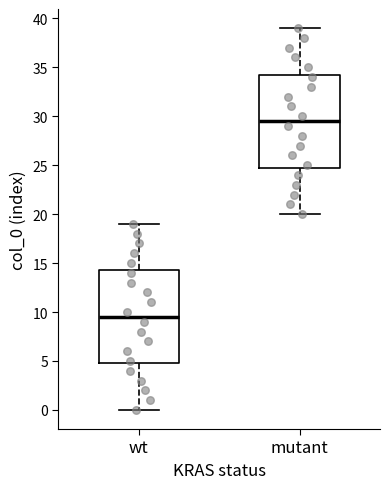

Where is the lower edge of the box for mutant on the y-axis? The values are not printed on the chart, so give them approximately, as read against the axis.

25.0